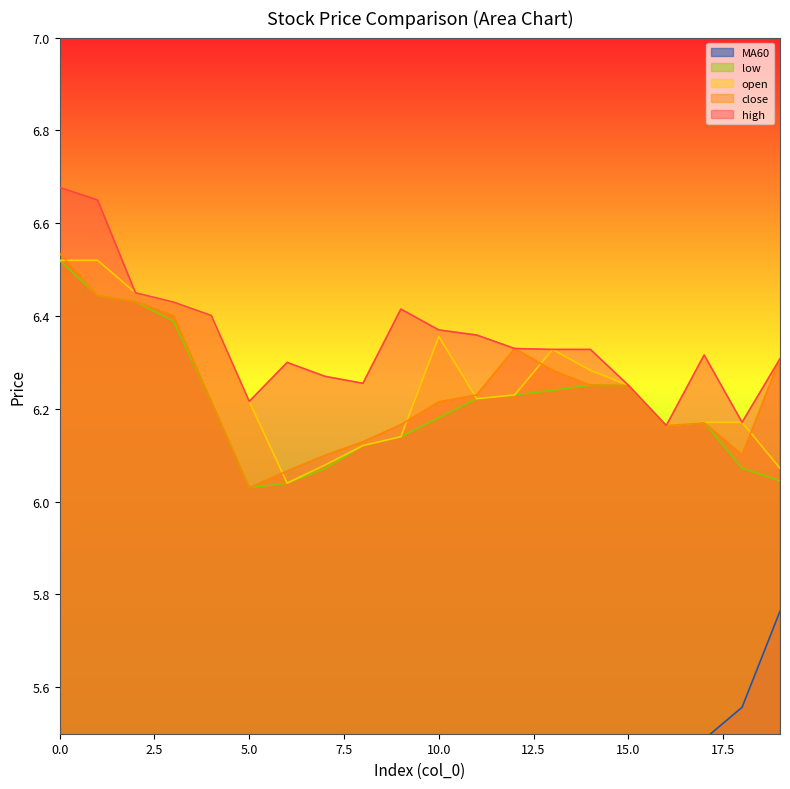

At how many categories does at least one series exceed 6?

20